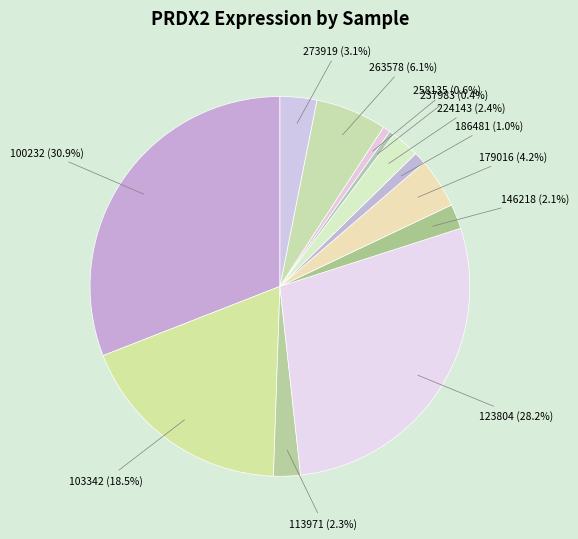

Does any single category account for the majority?

No